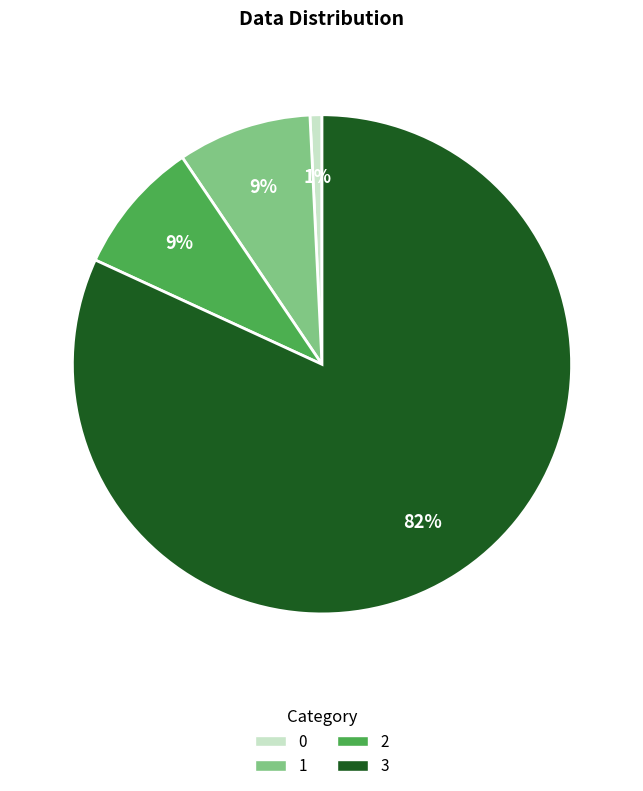

What percentage is the 1 slice, to the nearest percent?

9%